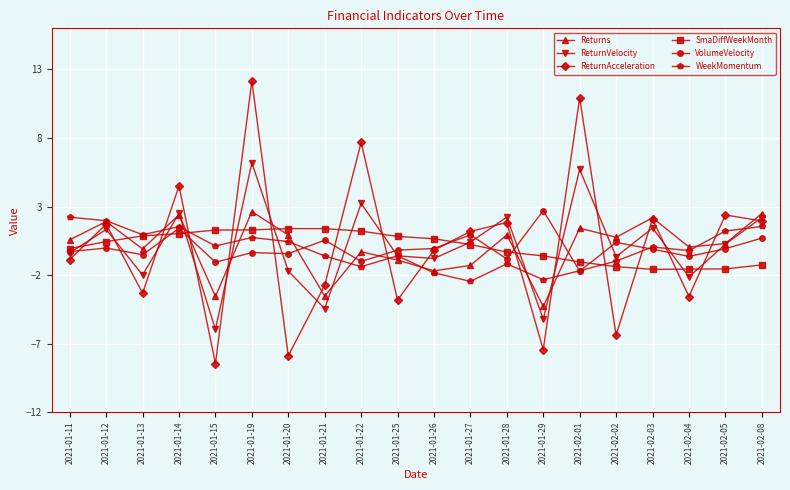

What is the difference between the highest and lowest values at 2021-02-03?

3.8